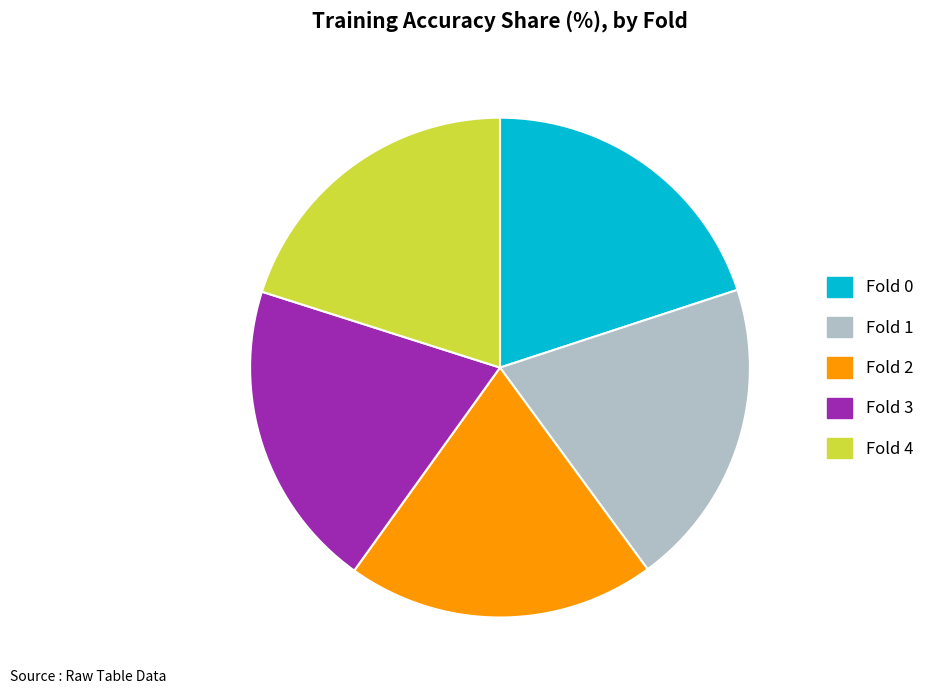

Is it true that Fold 3 is 20% of the pie?

True